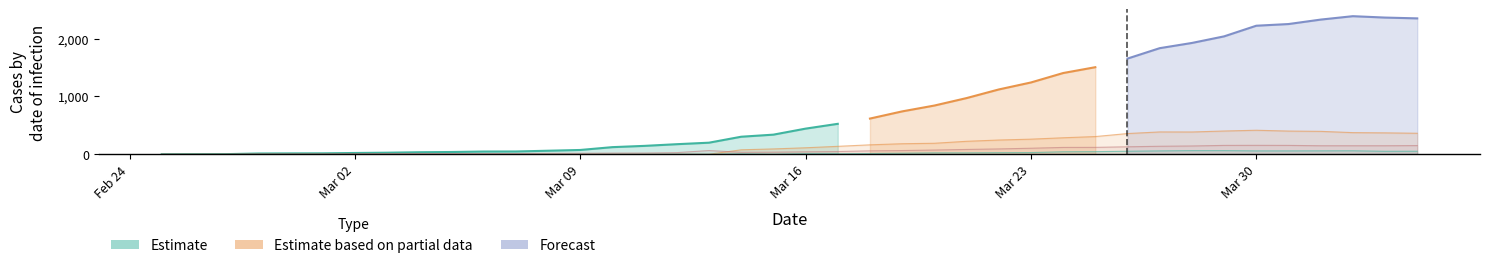

True or false: GR has a value of 29 at 2020-02-25.

False